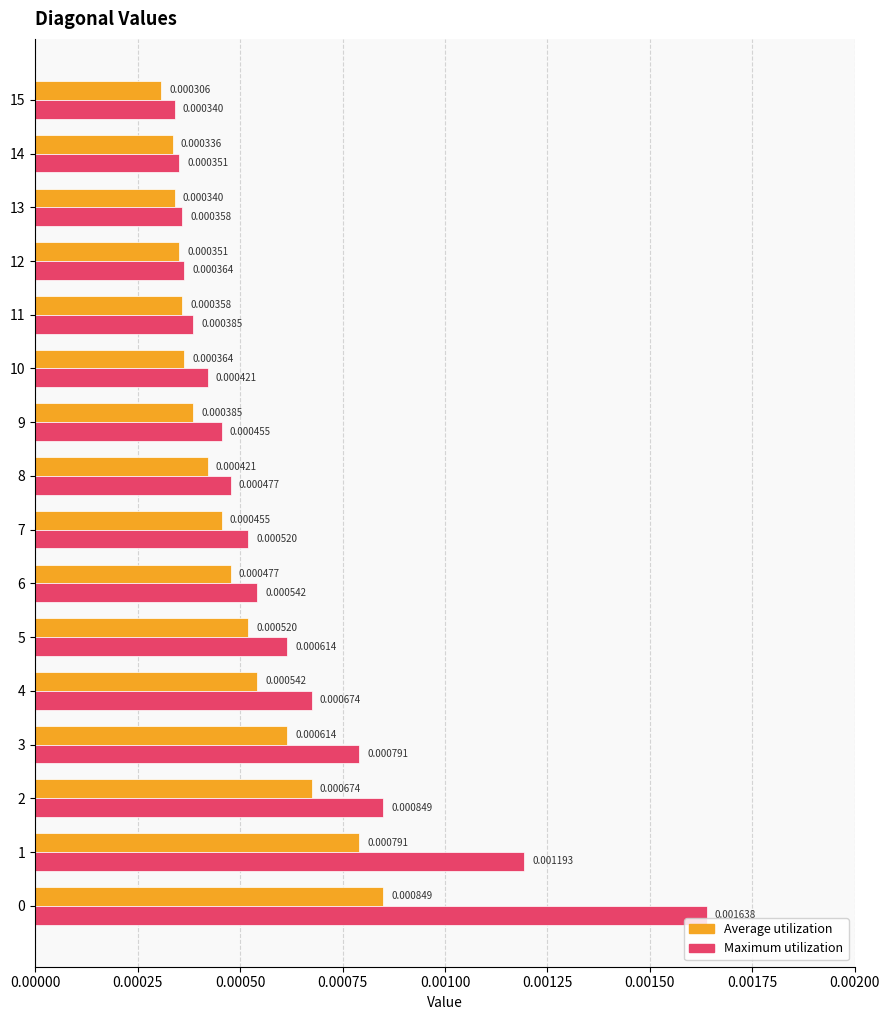

At how many categories does at least one series exceed 0?

16